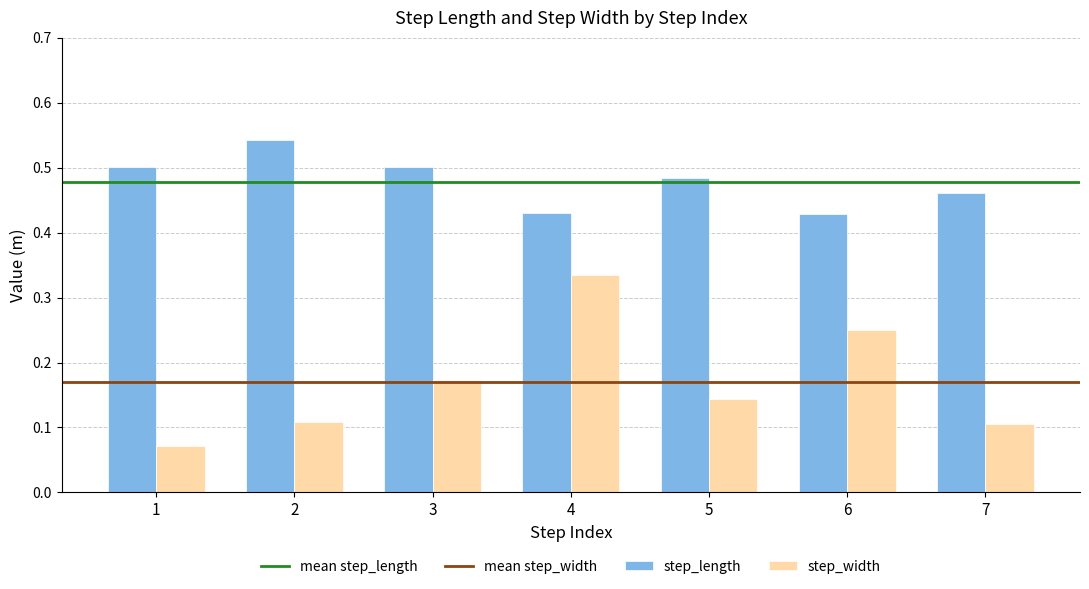

The value of step_length at 7 is 0.3. True or false?

False